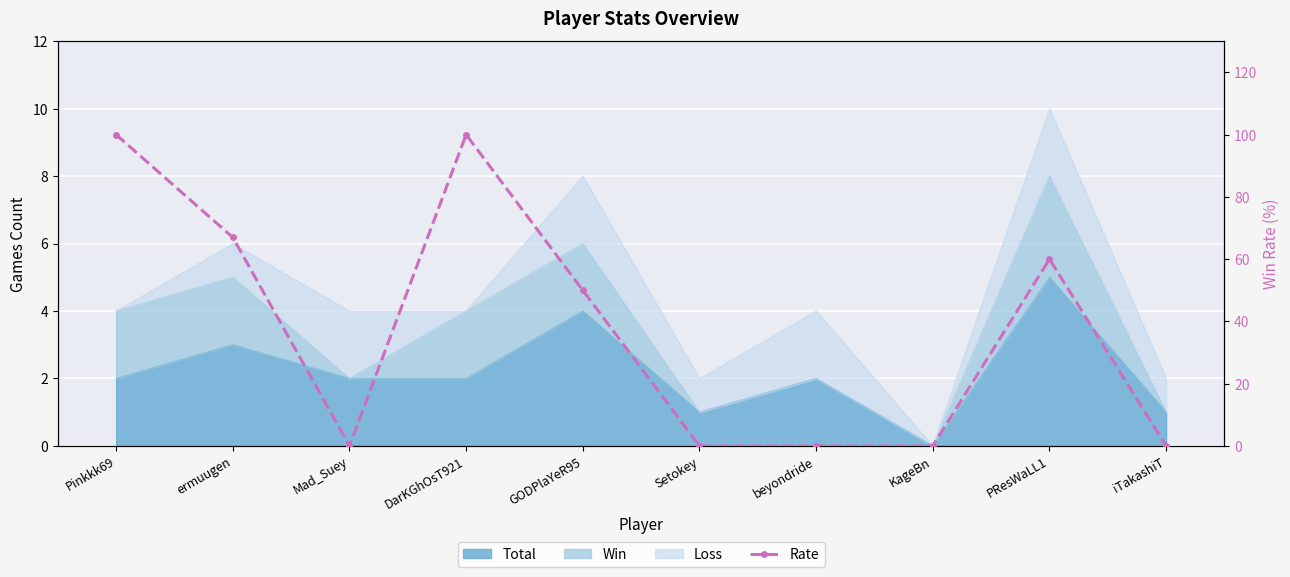

Reading left to right, what are all the values shown in this chart?

100	67	0	100	50	0	0	0	60	0